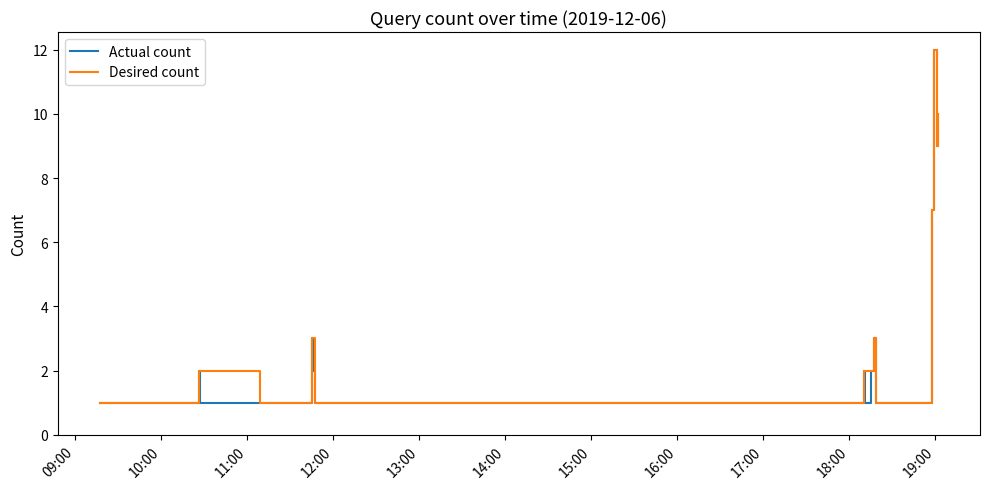

What is the maximum value for Actual count?

12